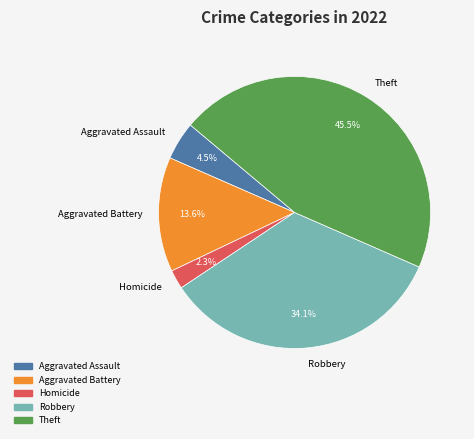

Count the number of slices in the pie.

5